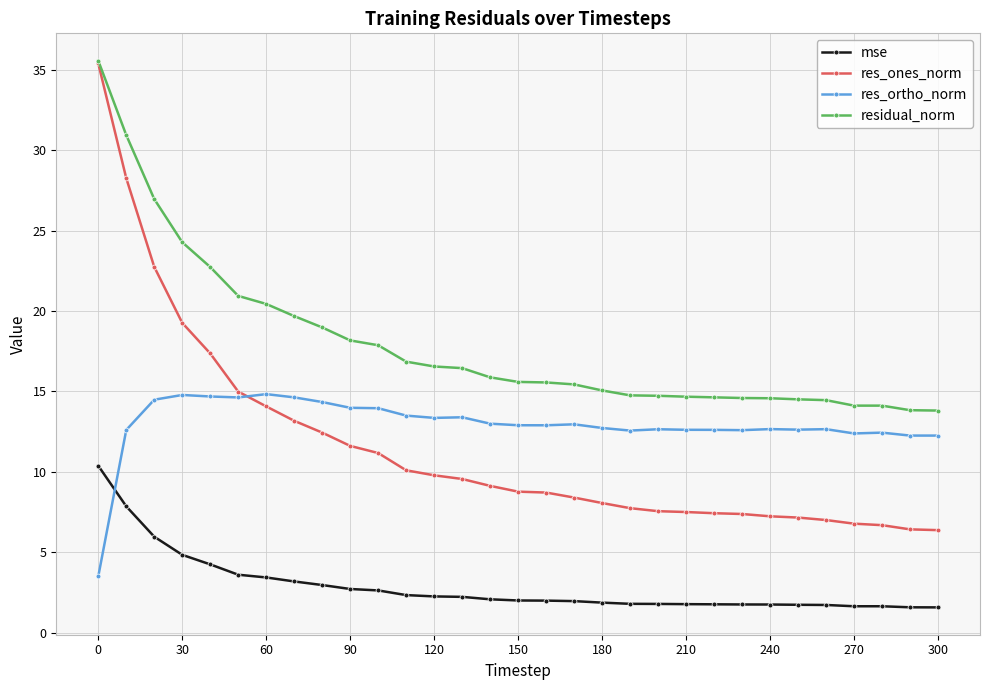

True or false: mse and residual_norm cross at least once.

False